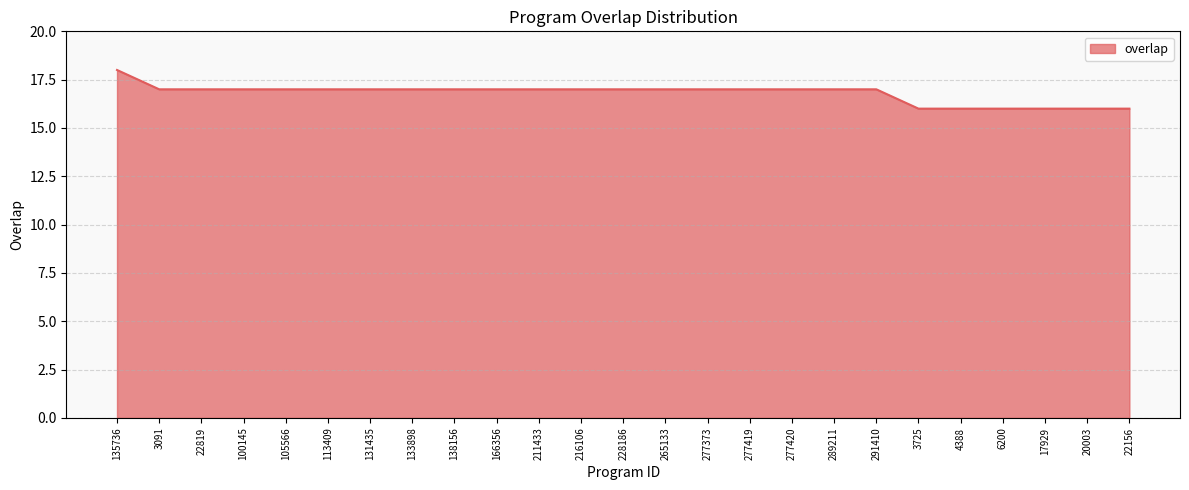

Is it true that the value at 135736 is 18?

True